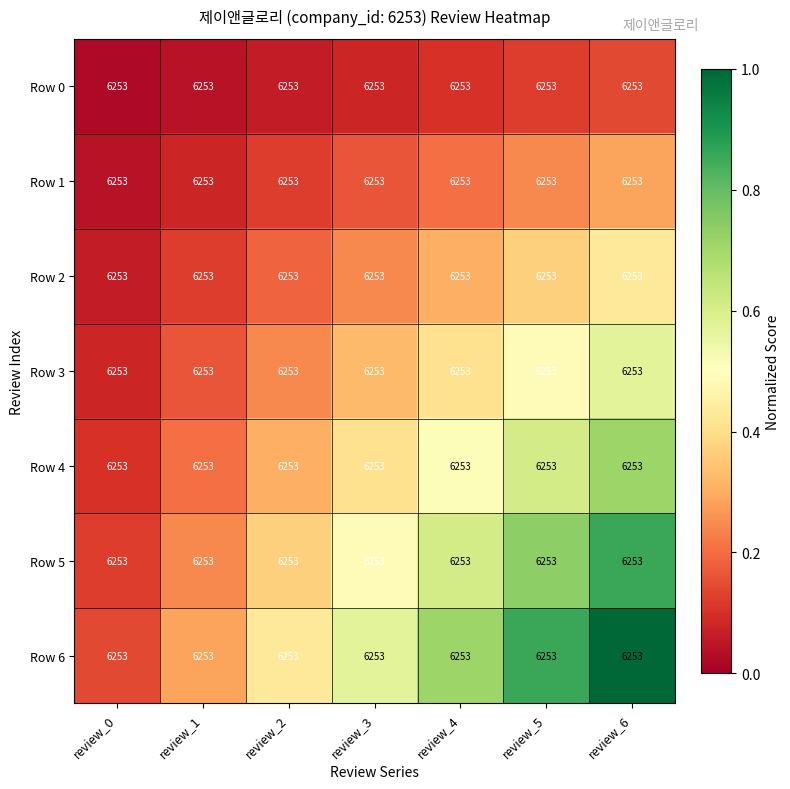

Is the value of Row 5 at review_5 greater than the value of Row 2 at review_0?

Yes